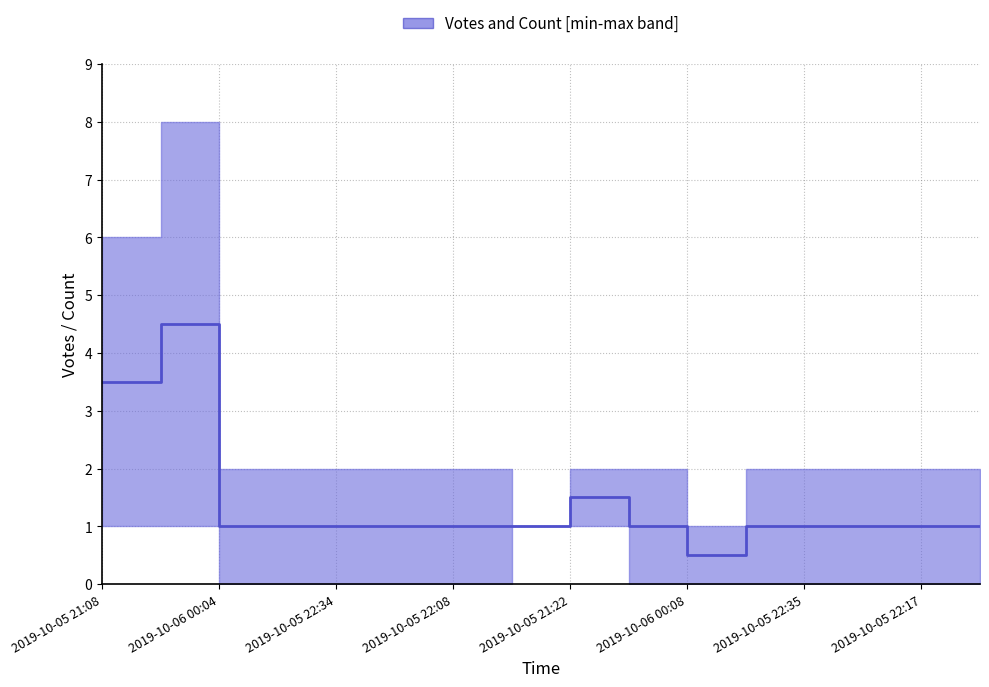

What is the average value?

1.4